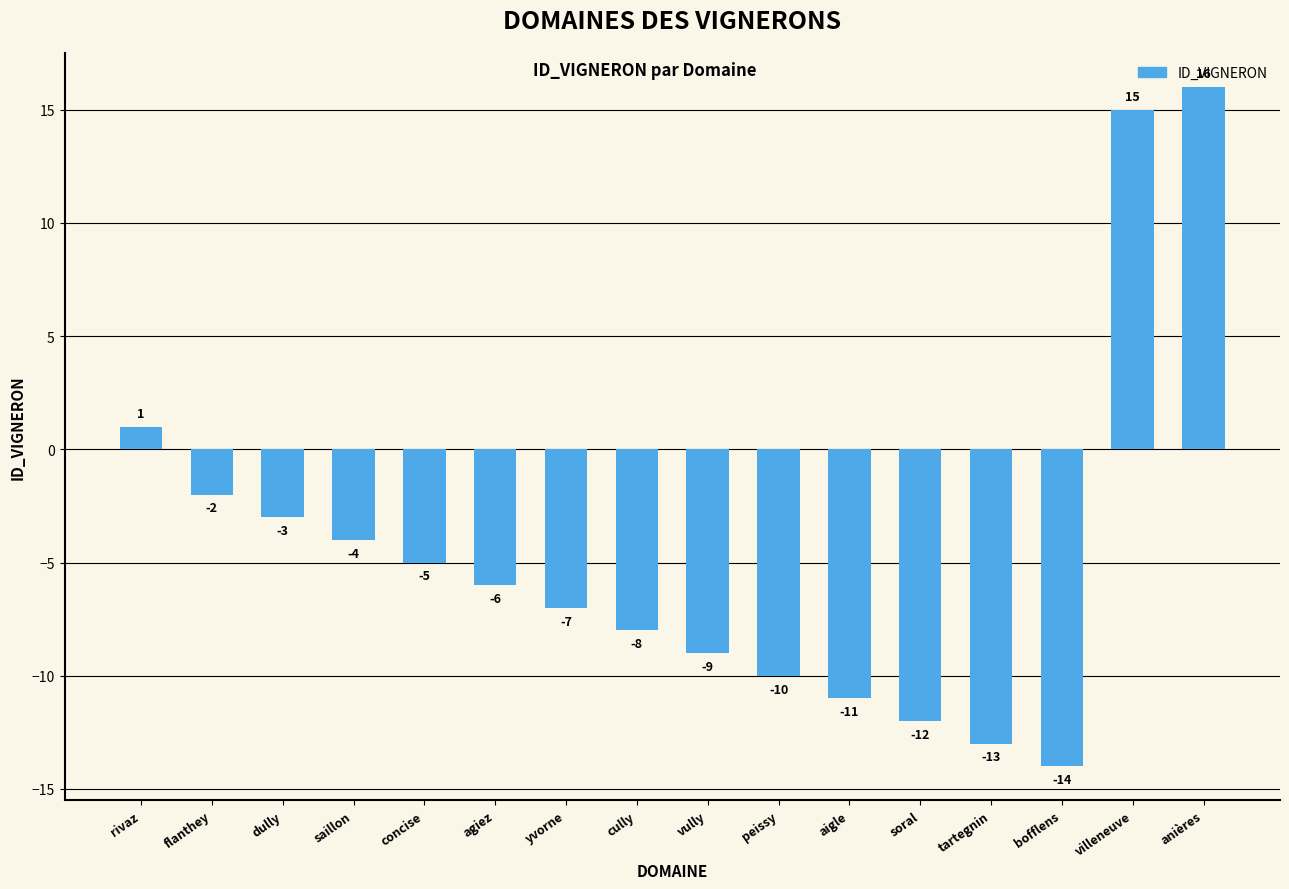

What is the change in value from cully to tartegnin?

-5